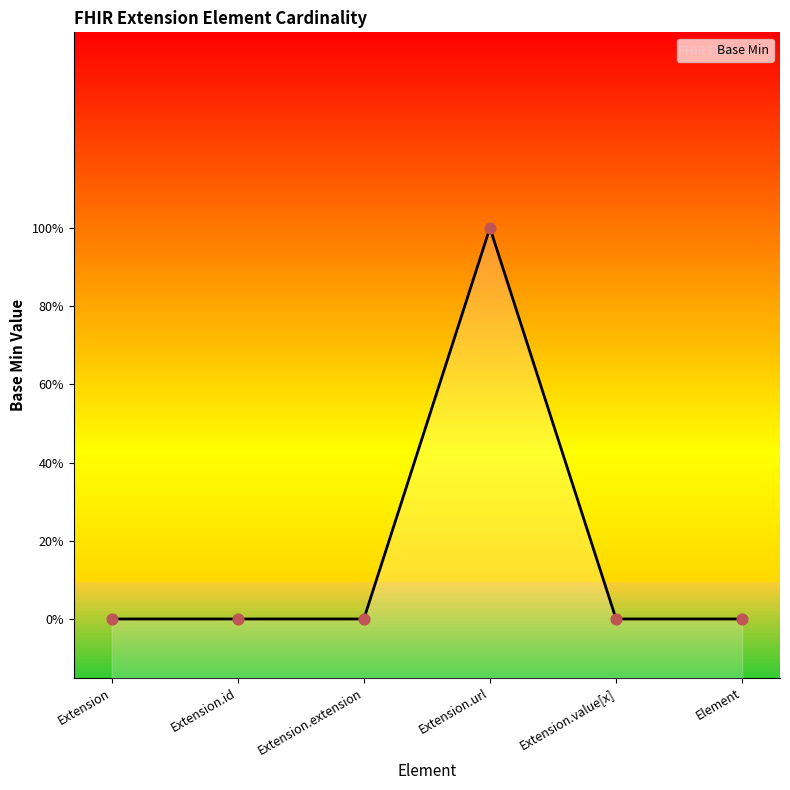

Between Extension and Extension.value[x], which is larger?

Extension